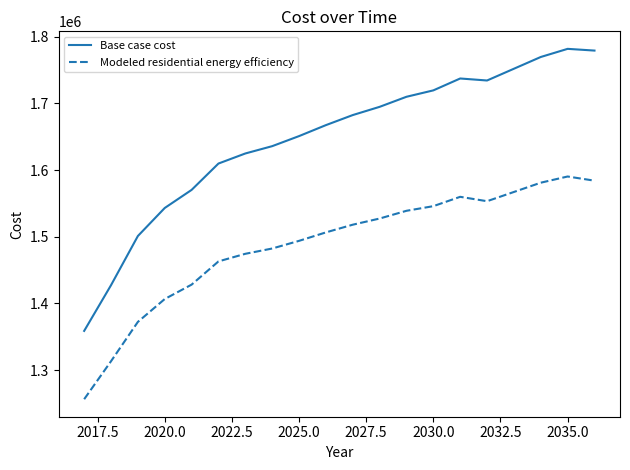

List the series in order of their overall mean, lowest first.

Modeled residential energy efficiency, Base case cost